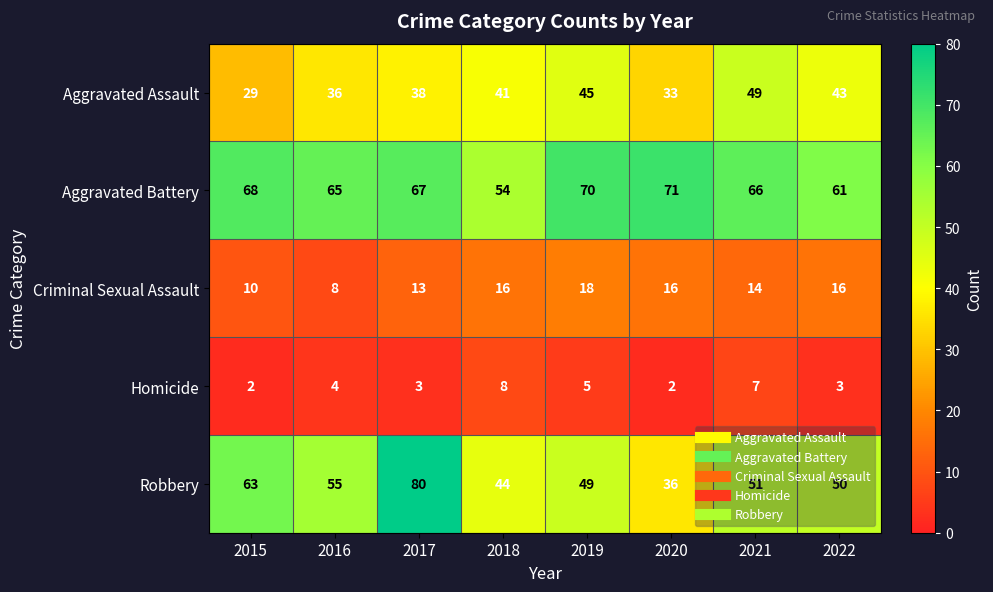

What is the average value of the Homicide series?

4